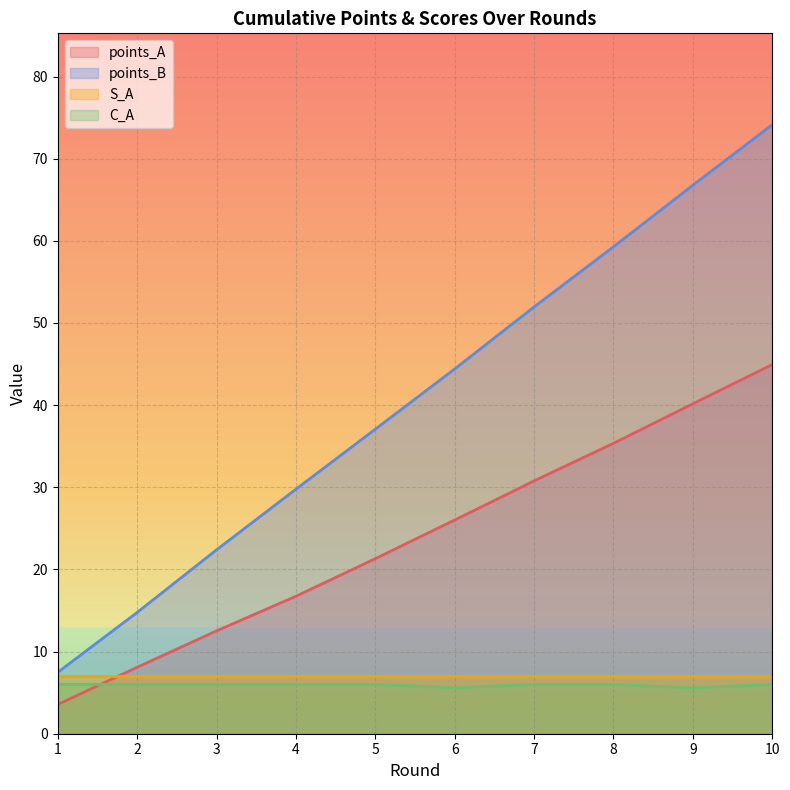

What is the lowest value of the C_A series?

5.6